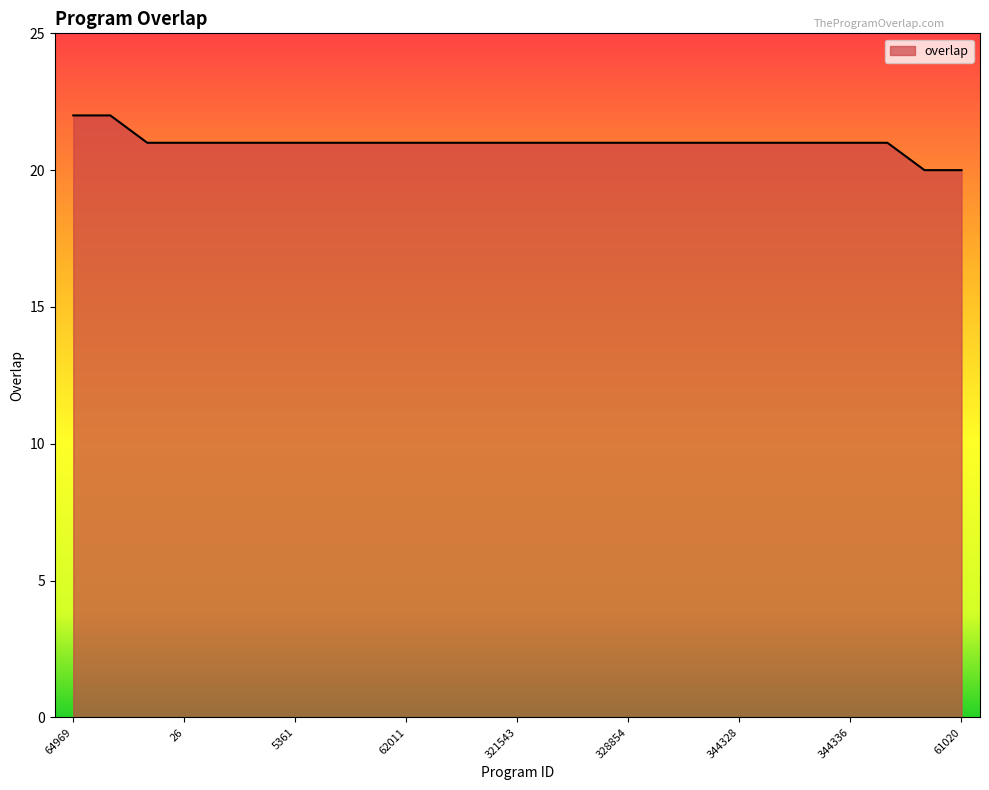

What is the greatest value displayed?

22